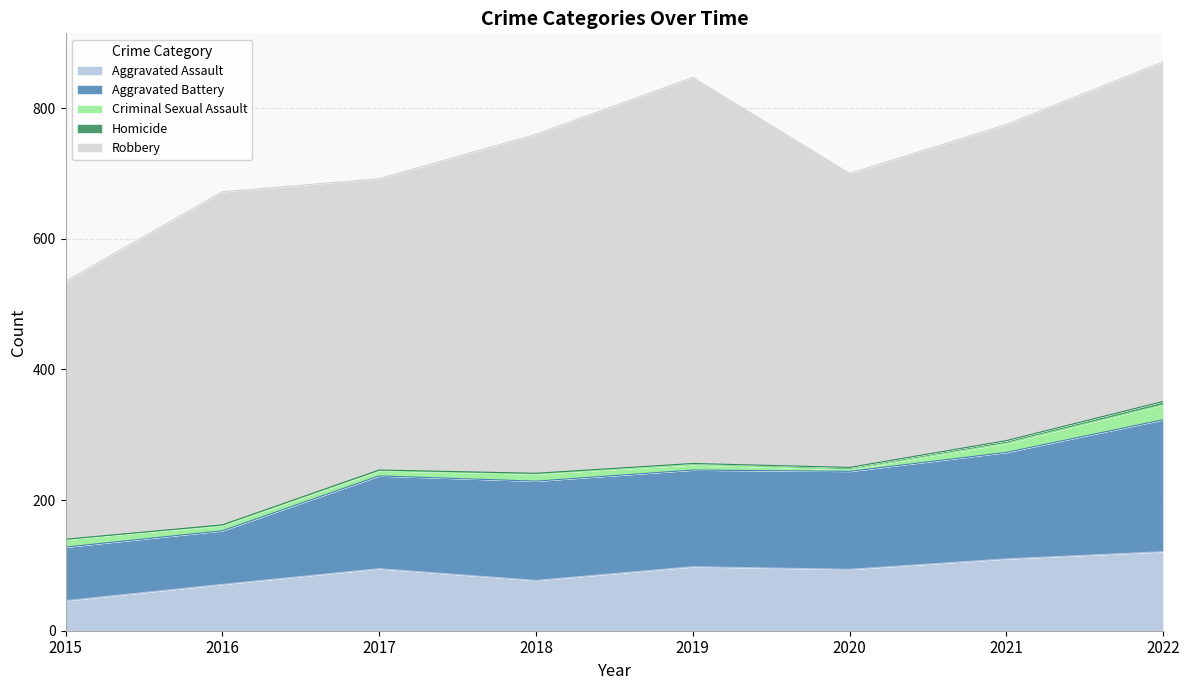

How many values in the Homicide series exceed 2?

3